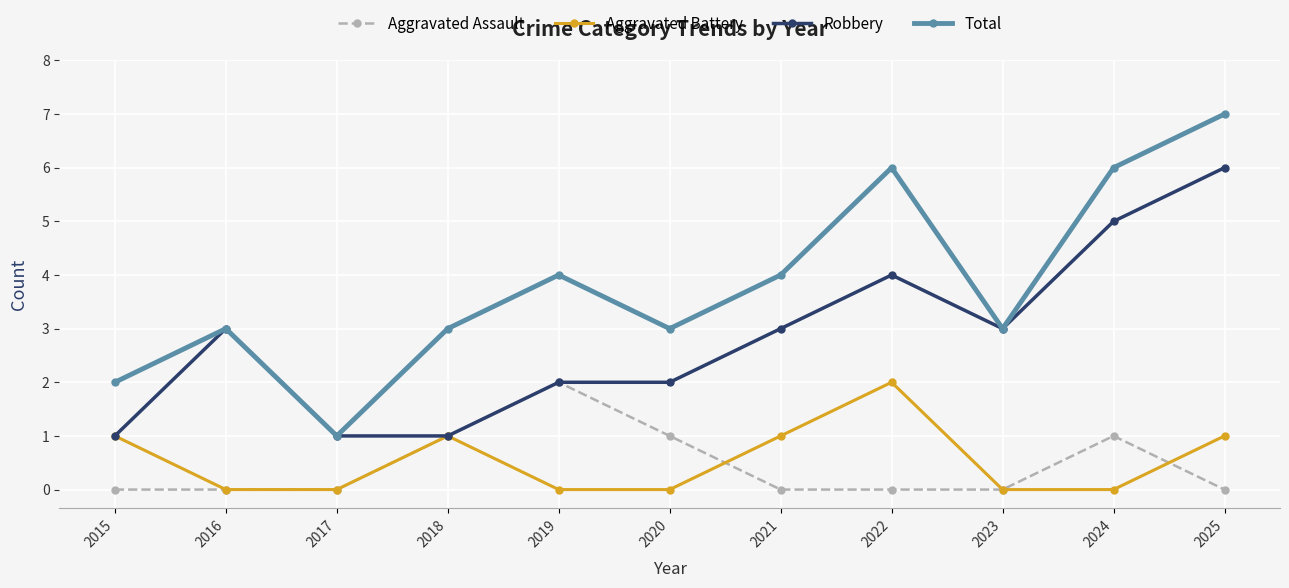

True or false: Aggravated Battery and Aggravated Assault intersect in this chart.

True